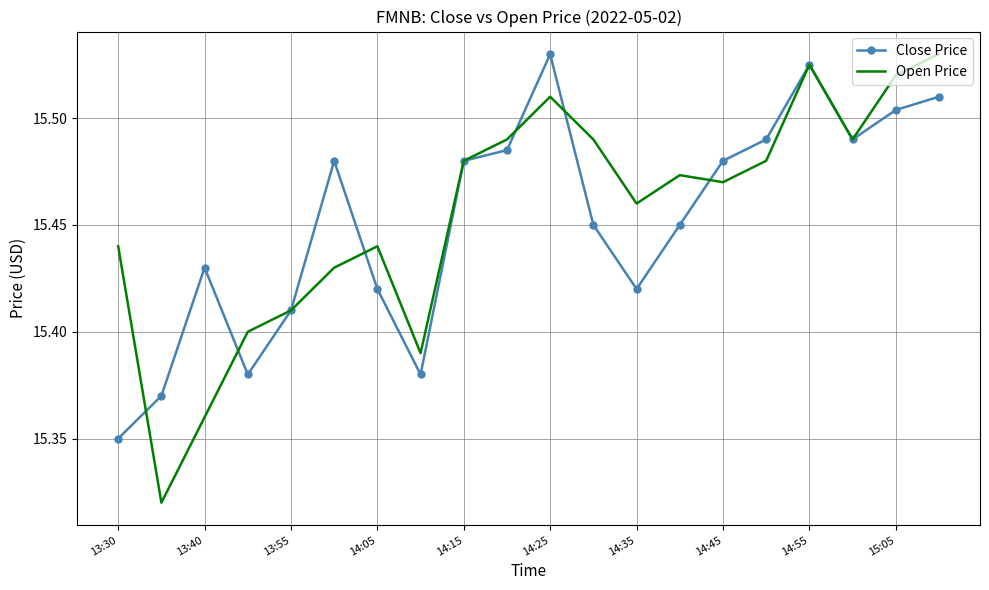

What is the difference between the second highest and second lowest values in the Open Price series?

0.2